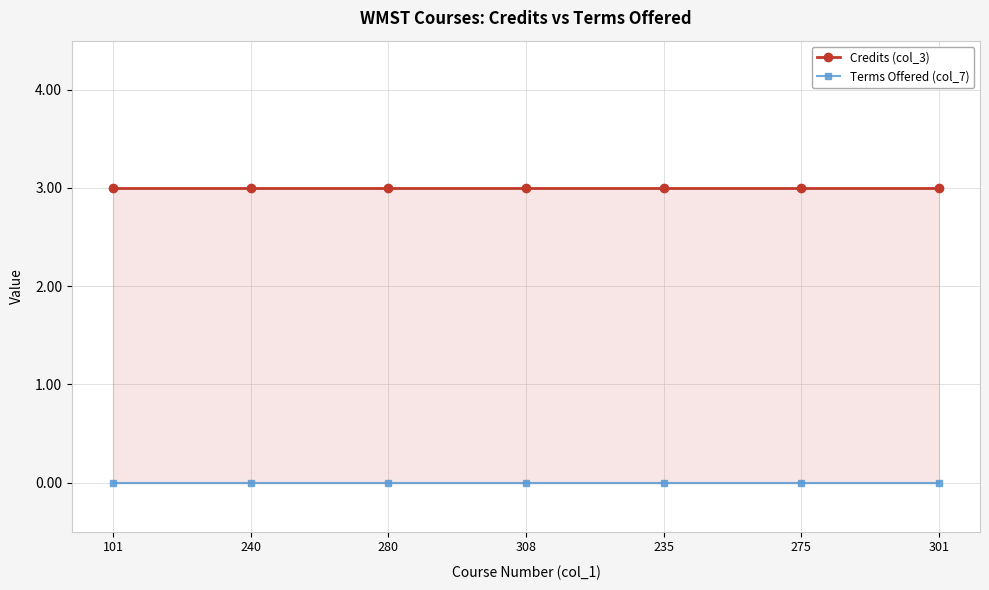

Reading left to right, what are all the values shown in this chart?

Credits (col_3): 3	3	3	3	3	3	3
Terms Offered (col_7): 0	0	0	0	0	0	0